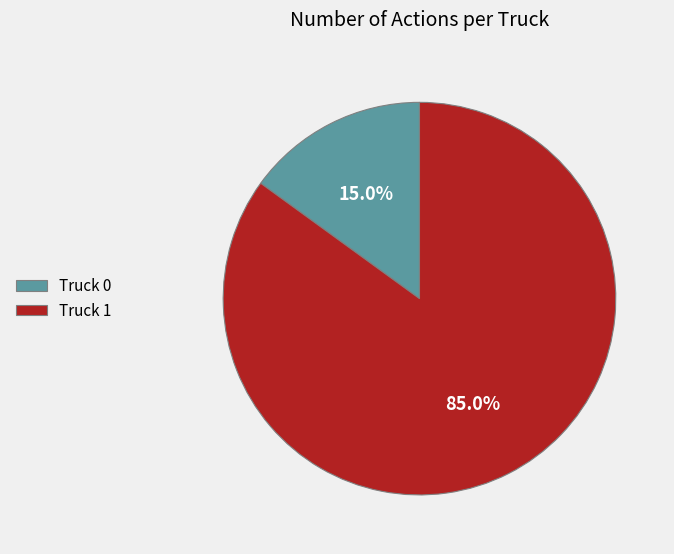

To the nearest percent, what portion does Truck 1 represent?

85%